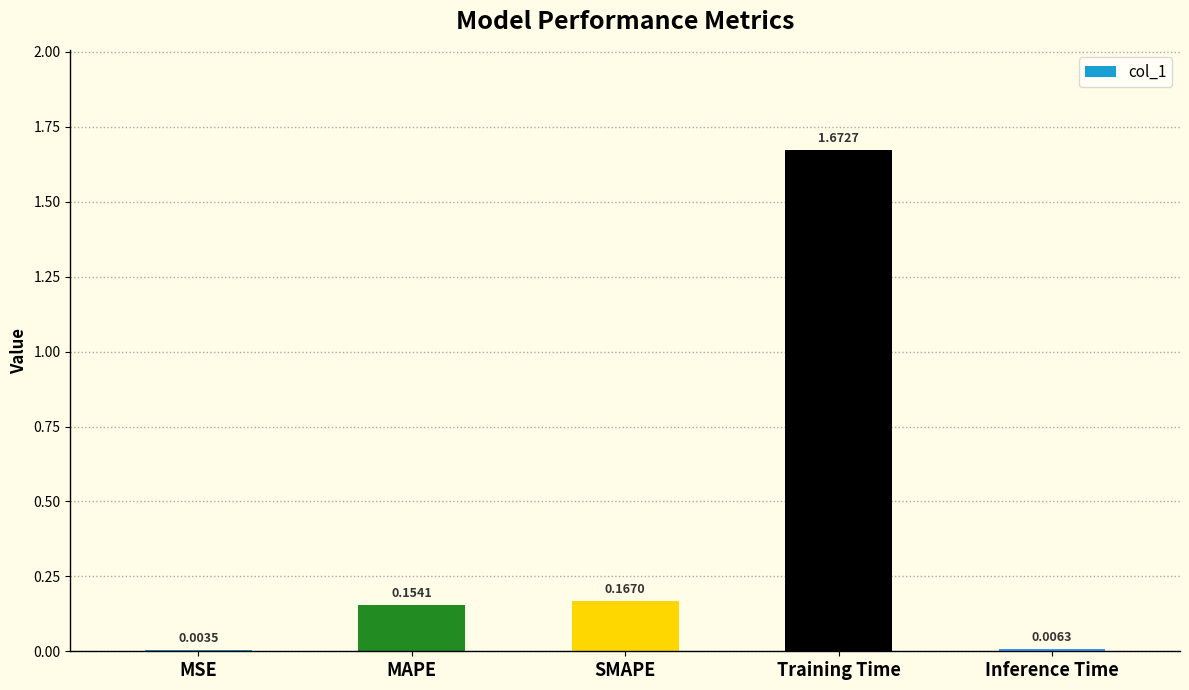

What is the sum of all values?

2.0